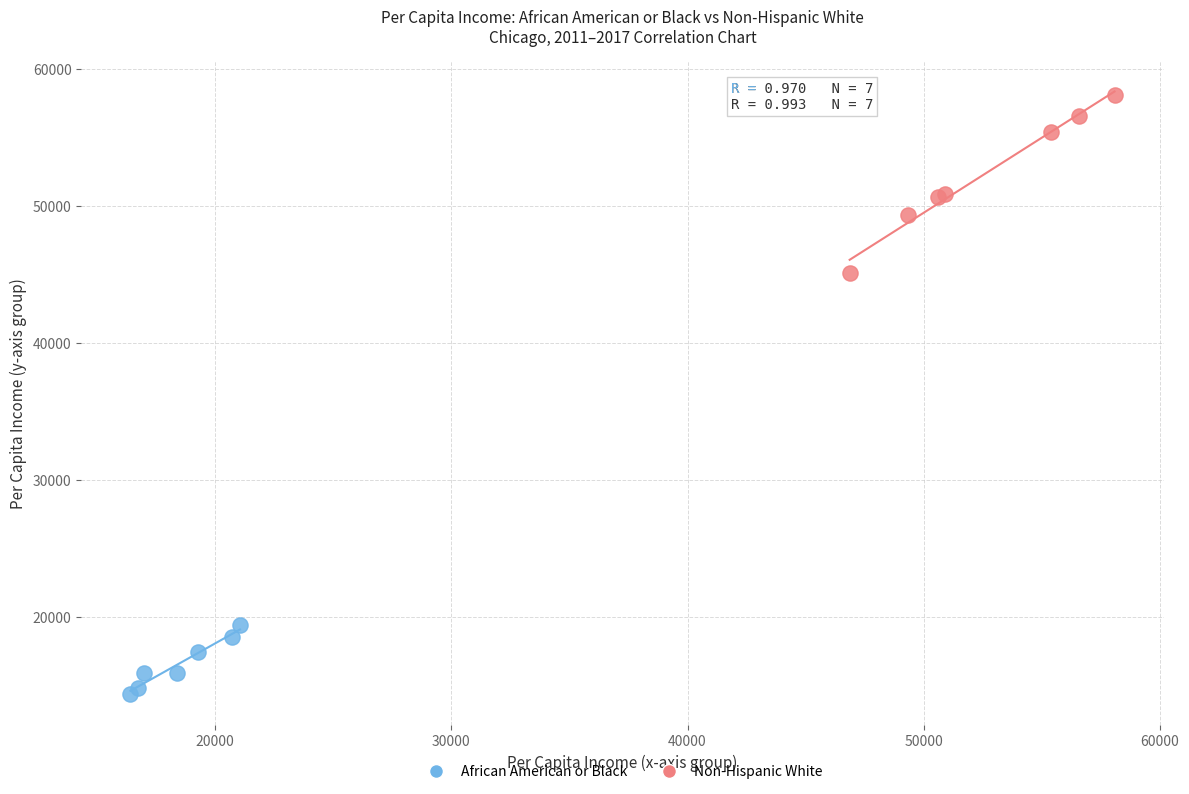

Which series has the largest Y range (max minus min)?

Non-Hispanic White